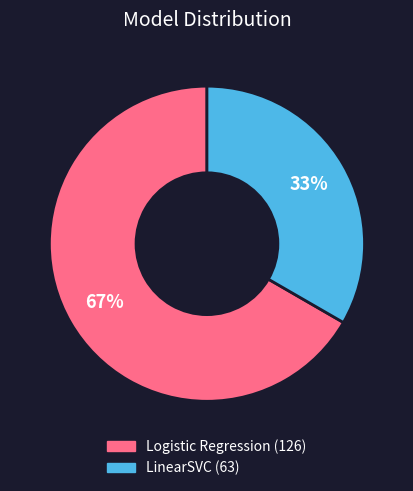

How many slices are in this pie chart?

2